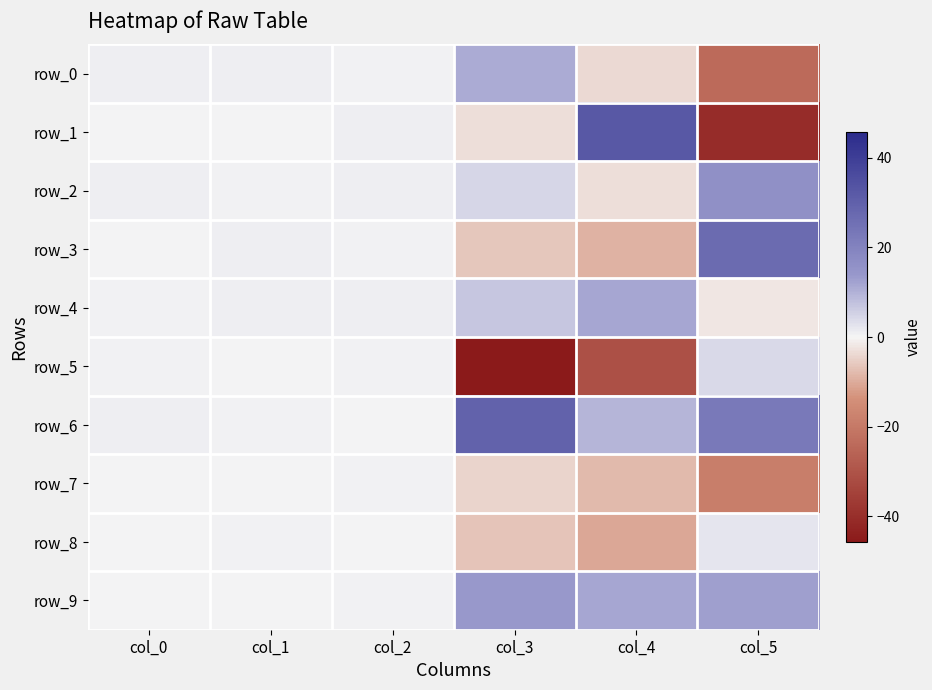

Is it true that row_2 equals 0.2 at col_1?

False